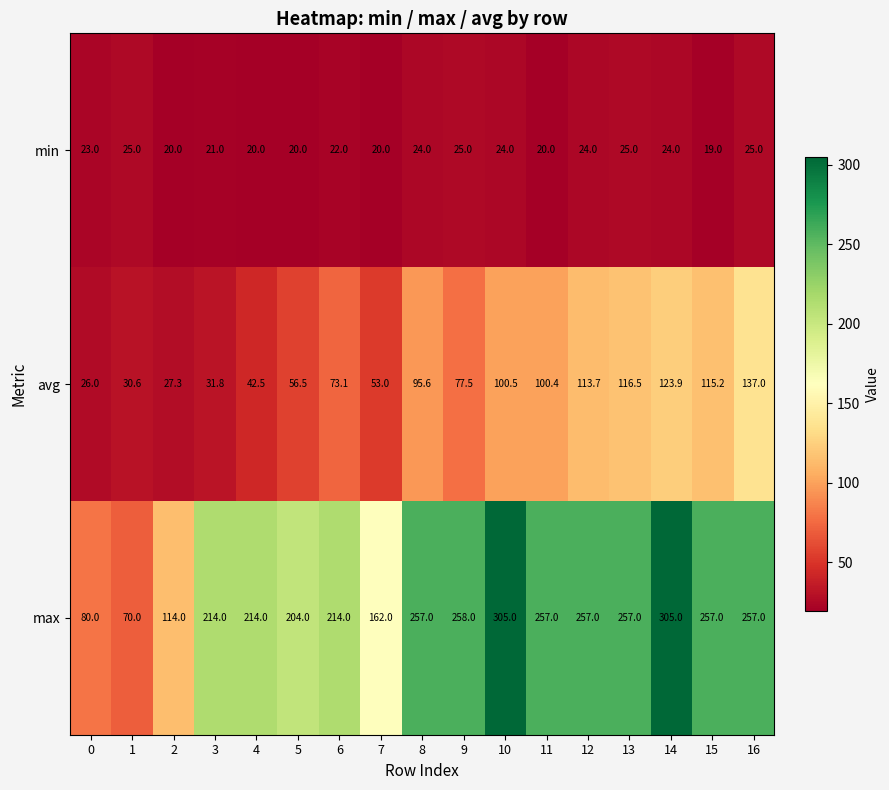

The value of avg at 8 is 95.6. True or false?

True